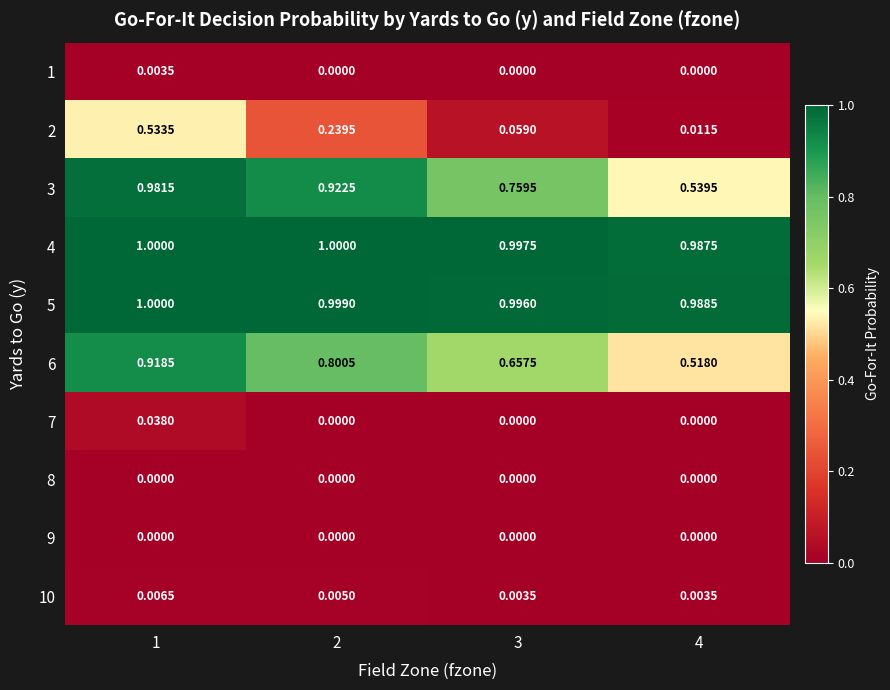

Is the value of 7 at 4 greater than the value of 10 at 2?

No